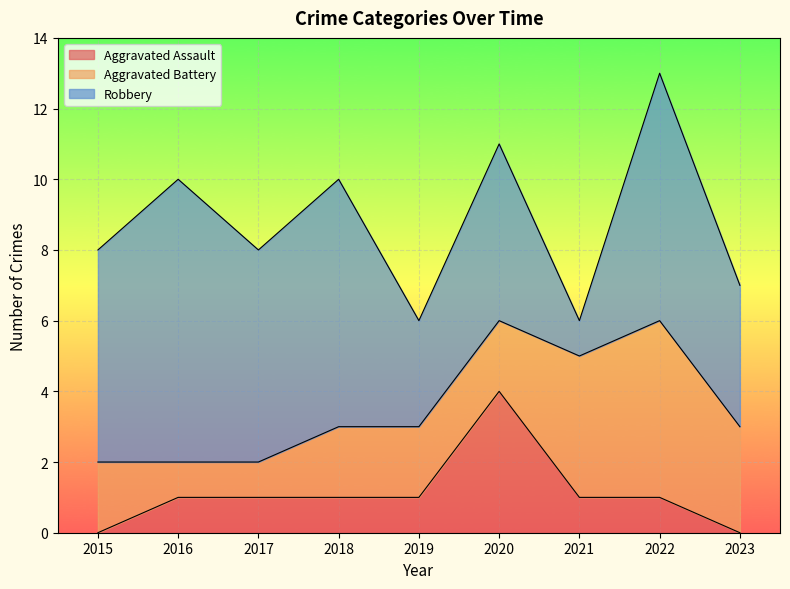

True or false: Aggravated Assault has a value of 0 at 2015.

True